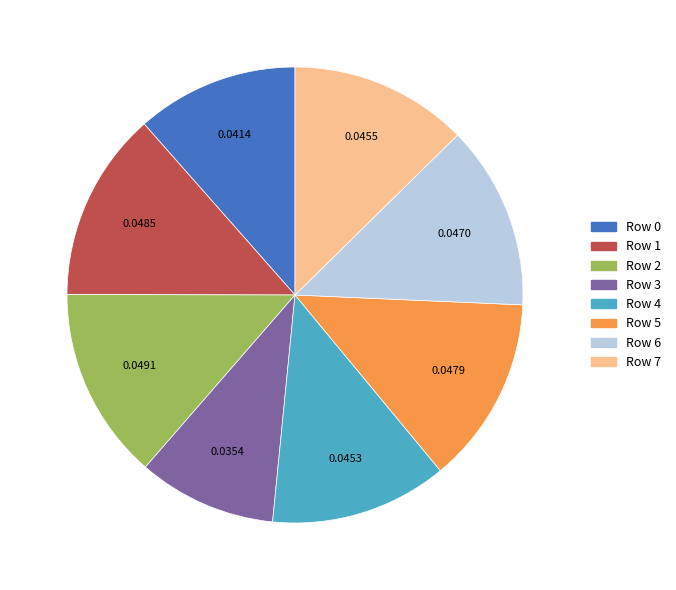

Approximately how many times larger is the value at Row 2 compared to Row 7?

1.1